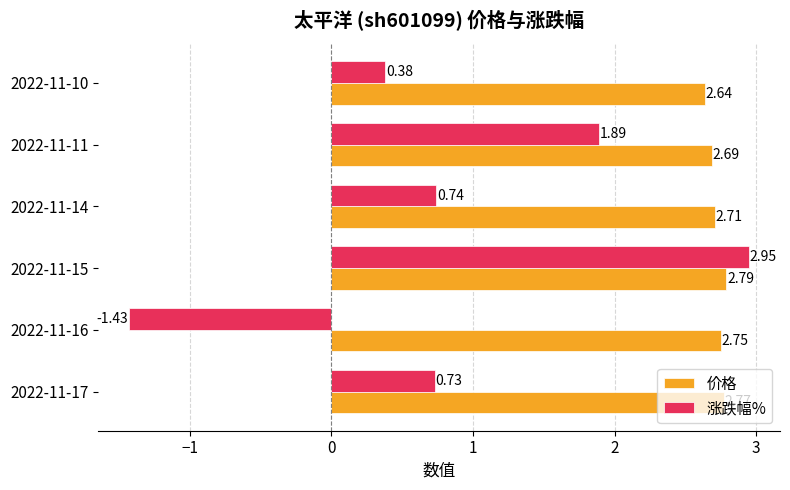

Rank the series by their maximum value, from lowest to highest.

价格, 涨跌幅%